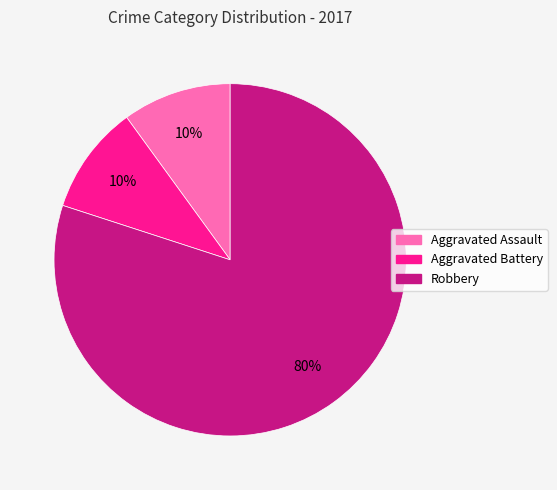

Combined, do Robbery and Aggravated Assault account for over 50%?

Yes